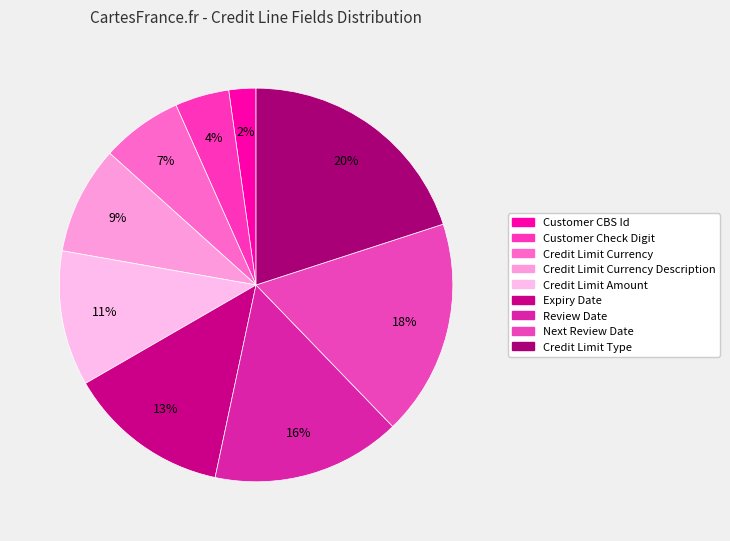

Is it true that Credit Limit Currency Description is 9% of the pie?

True